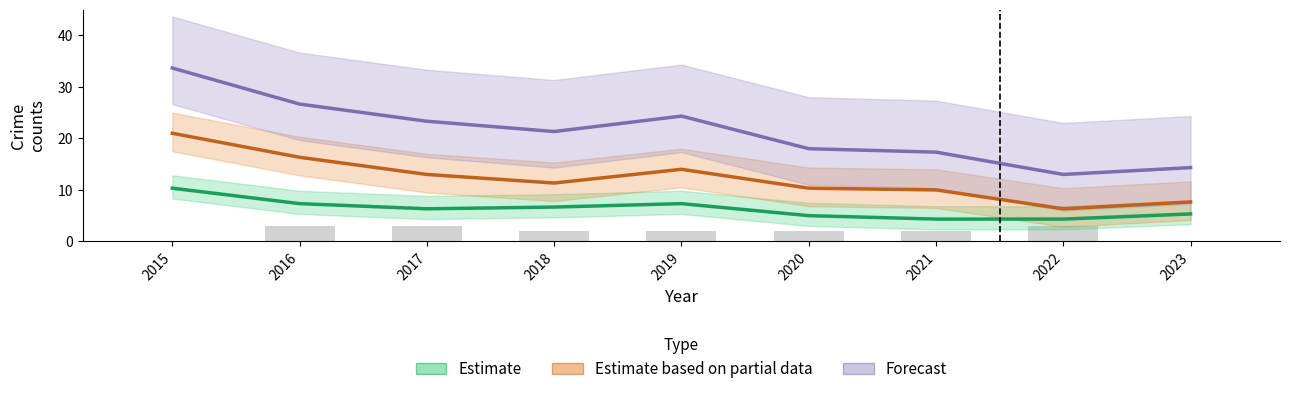

Which category has the highest value in the Forecast series?

2015